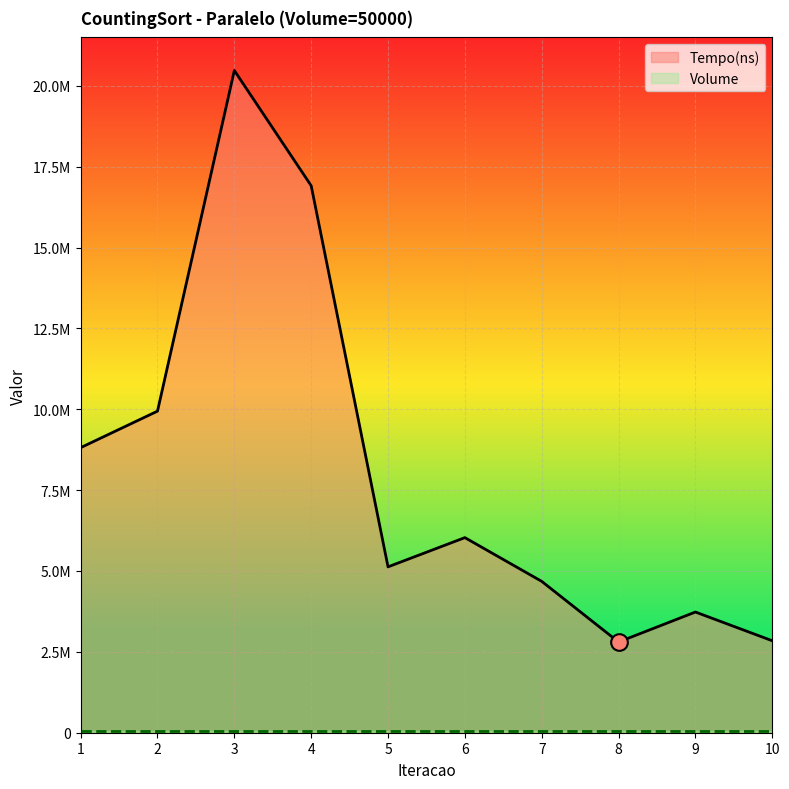

Does the chart display data point markers on the line(s)?

No